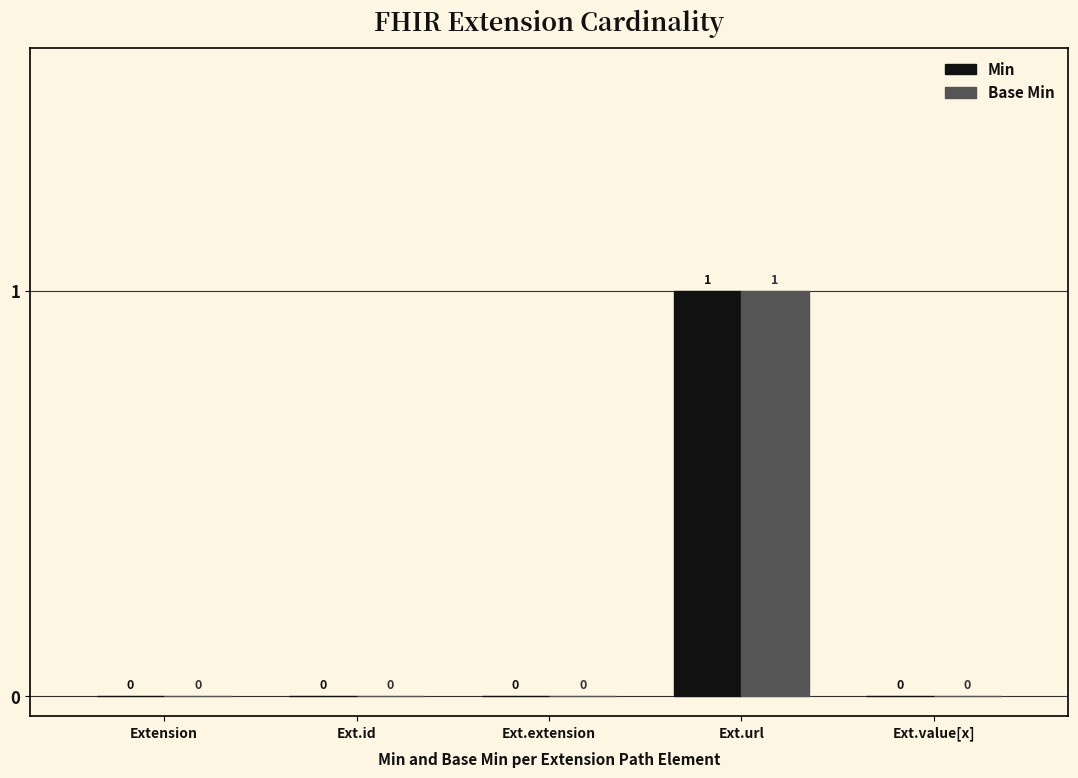

True or false: Base Min has a value of 1 at Ext.extension.

False